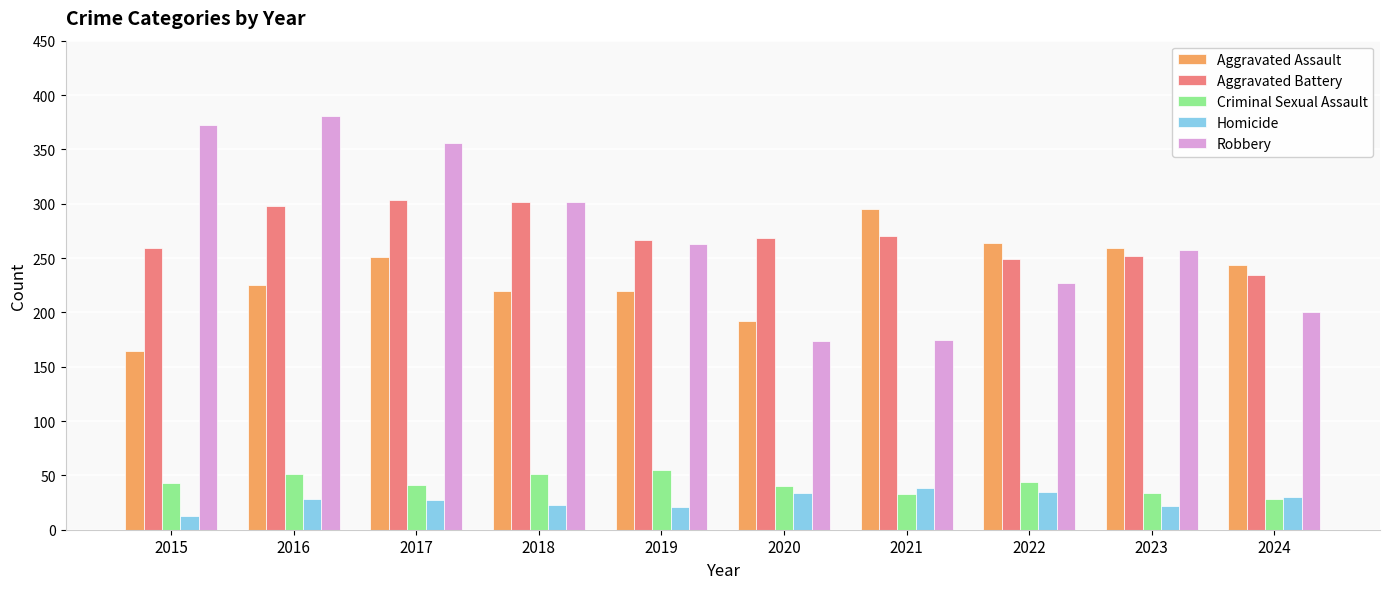

What is the difference between the second highest and minimum values in the Robbery series?

198